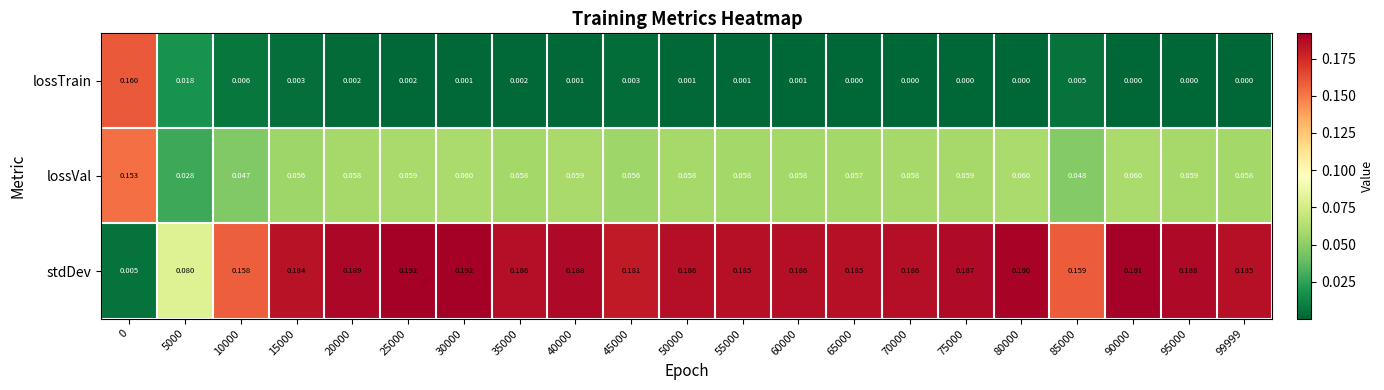

At how many categories does at least one series exceed 0?

21